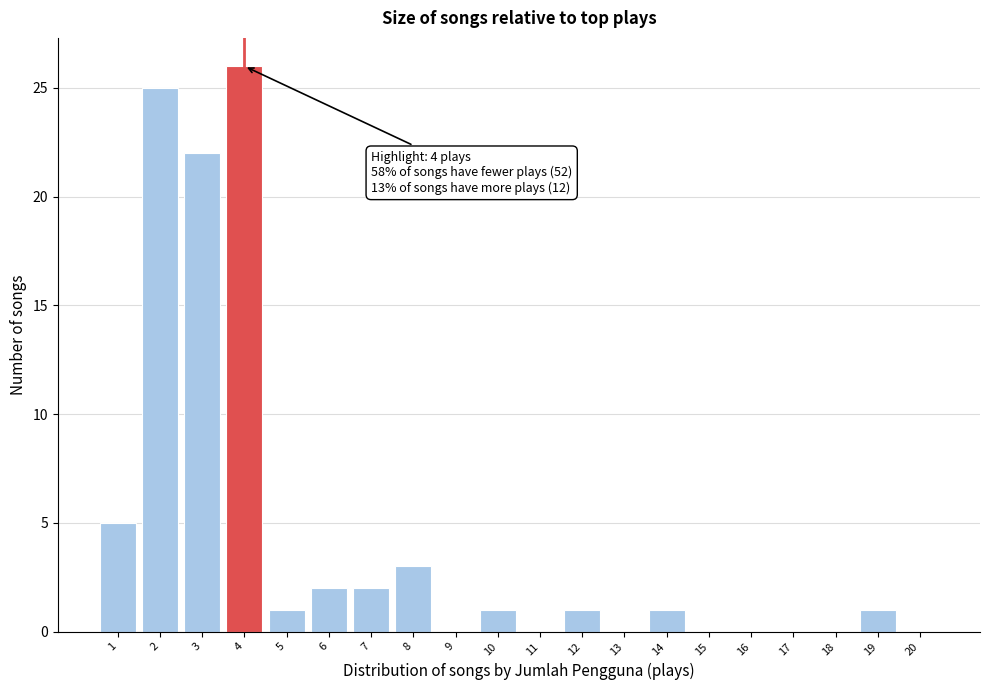

Over which range of the x-axis is the bar tallest?

3.5 to 4.5